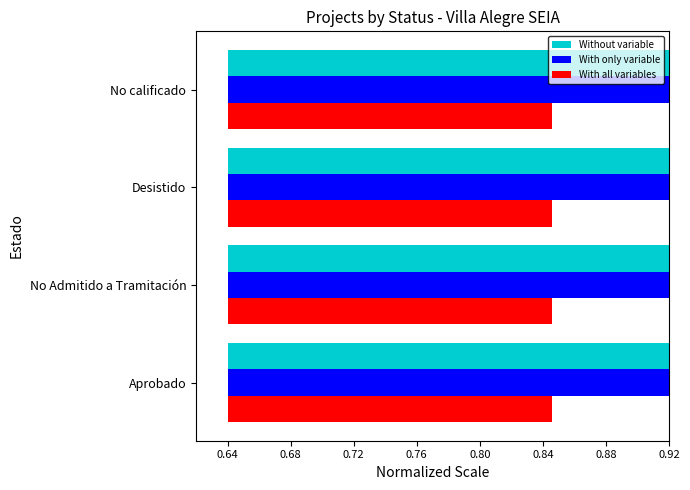

What is the average value of the With only variable series?

1.1